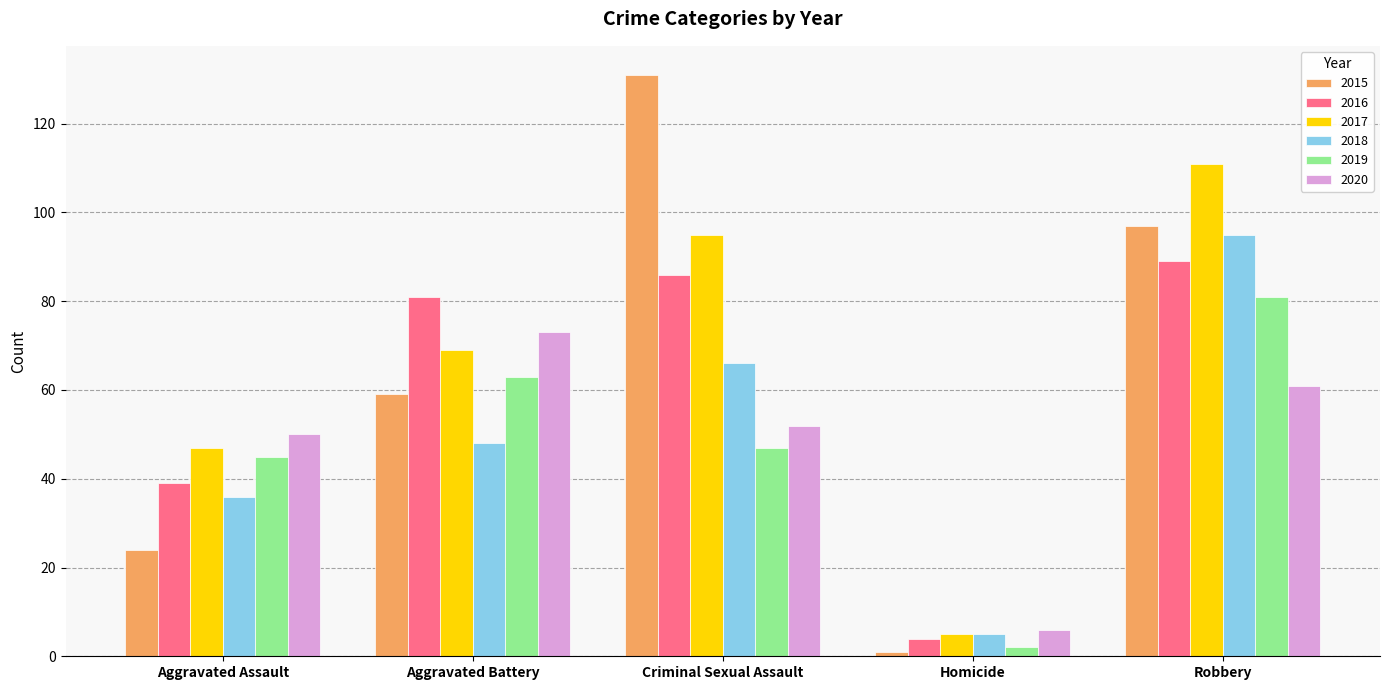

At Robbery, list the series in order from smallest to largest.

2020, 2019, 2016, 2018, 2015, 2017